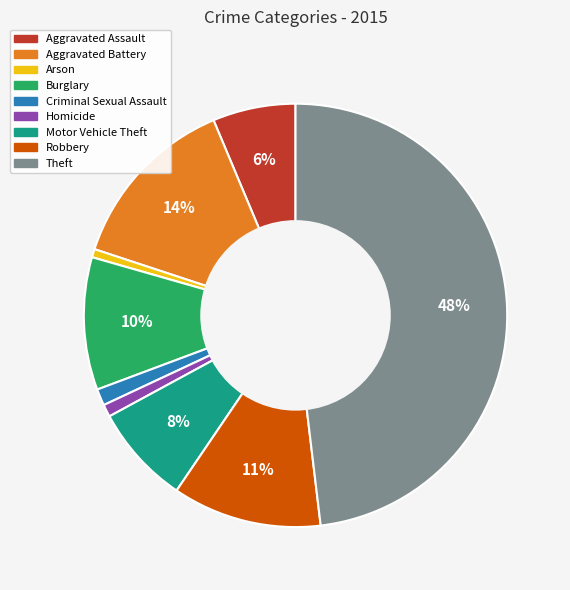

Is it true that Robbery is 11% of the pie?

True